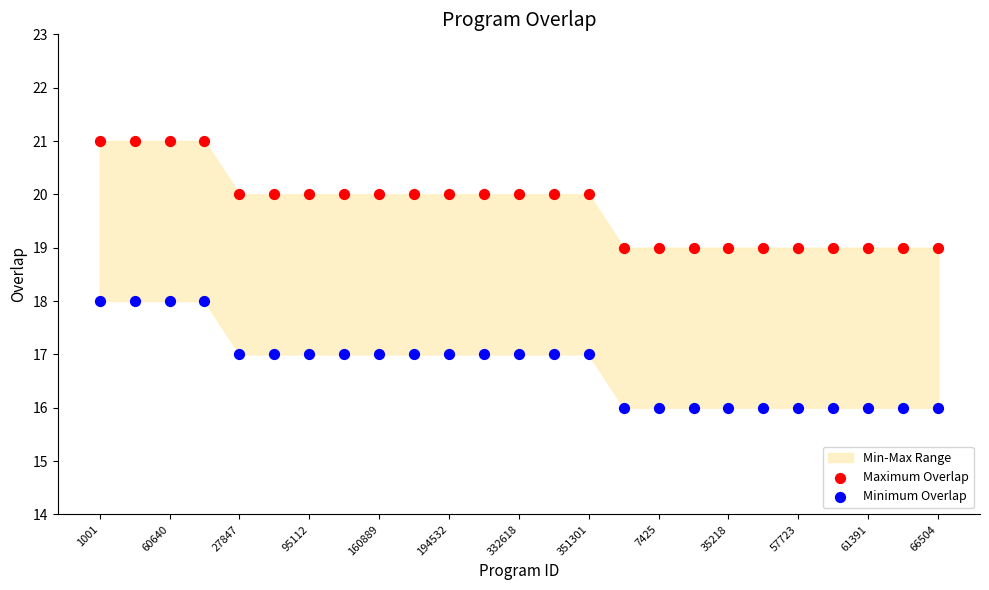

Which series contains the highest Y value?

Maximum Overlap